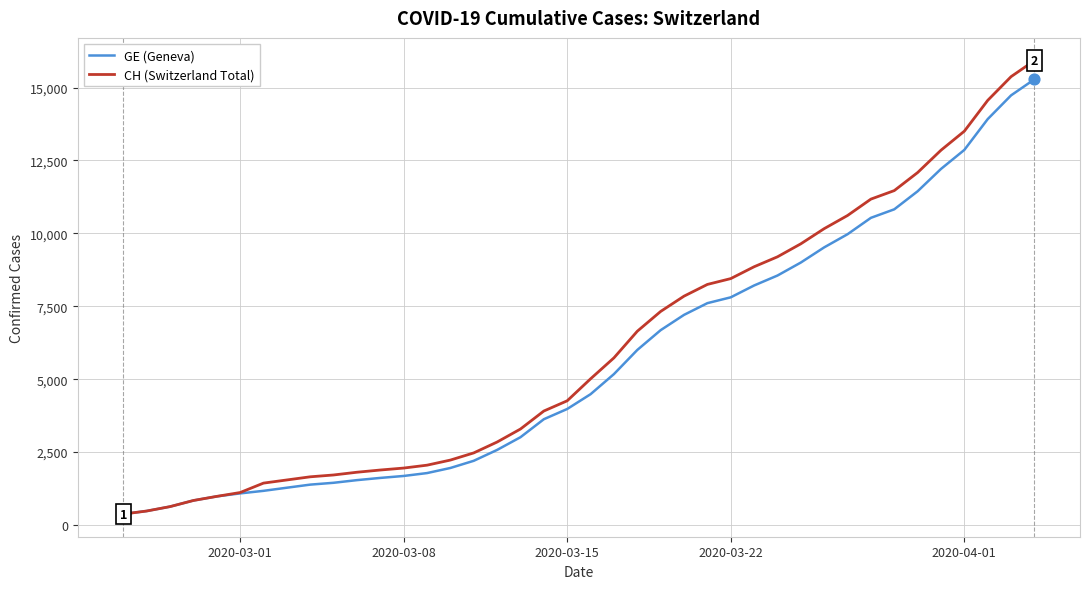

Which series has the largest range (max minus min)?

CH (Switzerland Total)